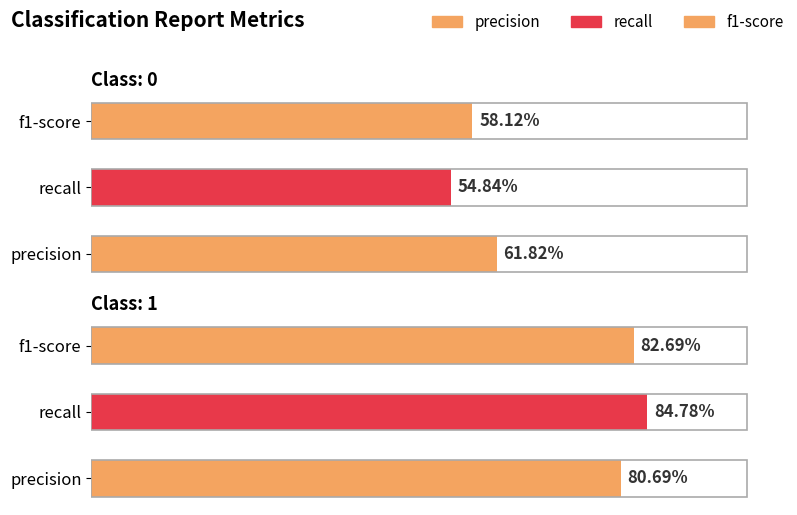

Reading right to left, list all the values displayed in this chart.

precision: 0.8	0.6
recall: 0.8	0.5
f1-score: 0.8	0.6